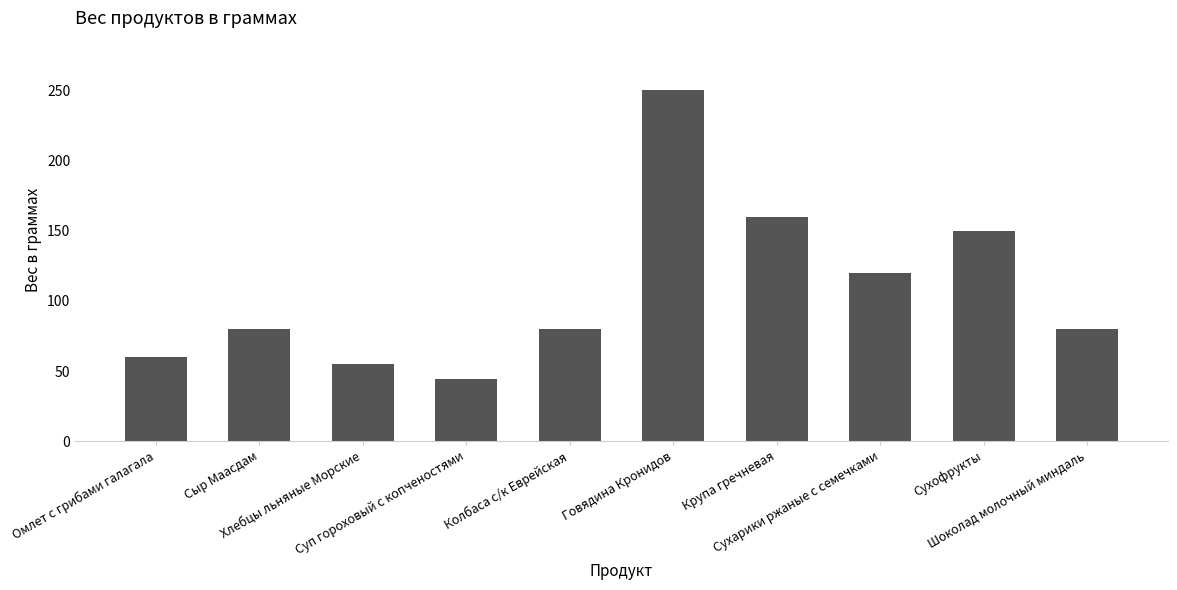

What is the label of the 2nd bar from the left?

Сыр Маасдам